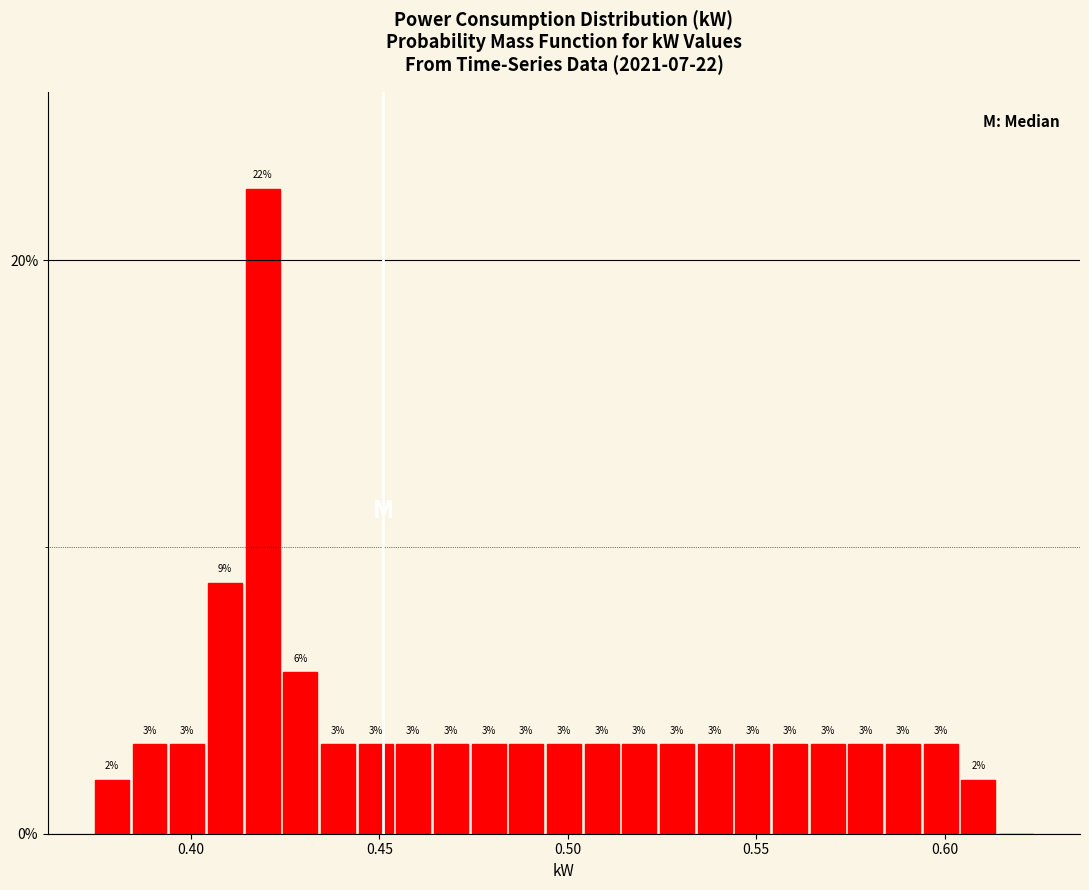

Around what value on the x-axis is the tallest bar? Give the approximate position of its centre, as read against the axis.

0.420